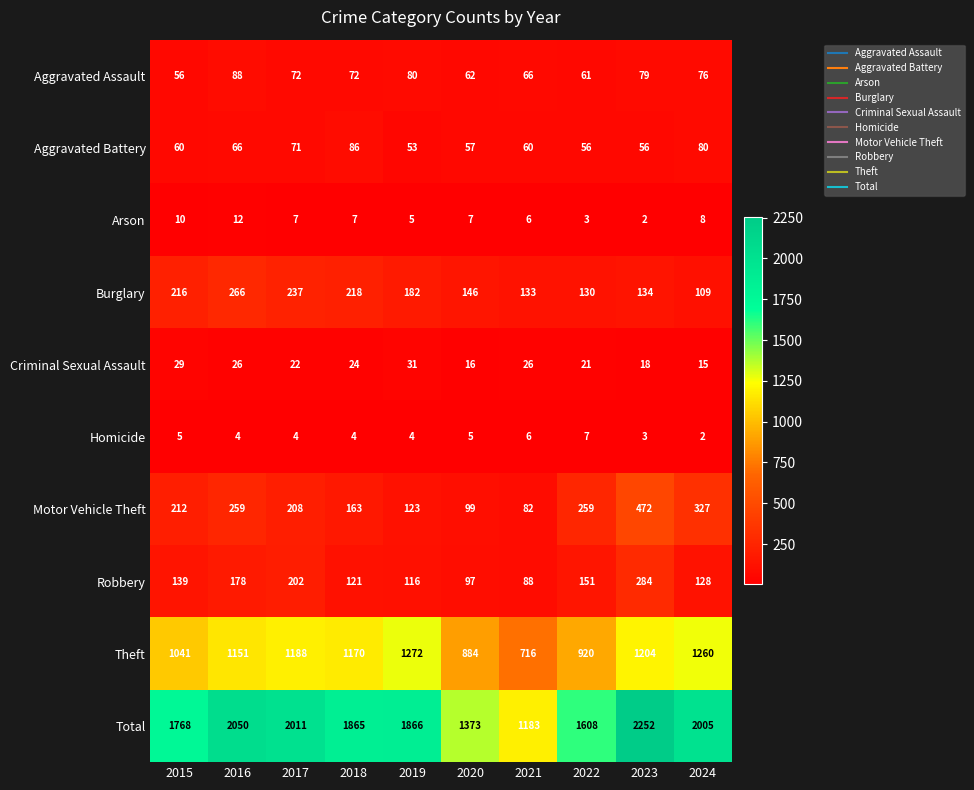

What is the maximum value shown in the chart?

2252